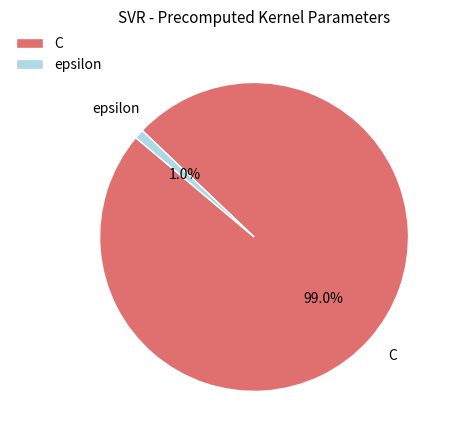

Is the sum of epsilon and C greater than half?

Yes